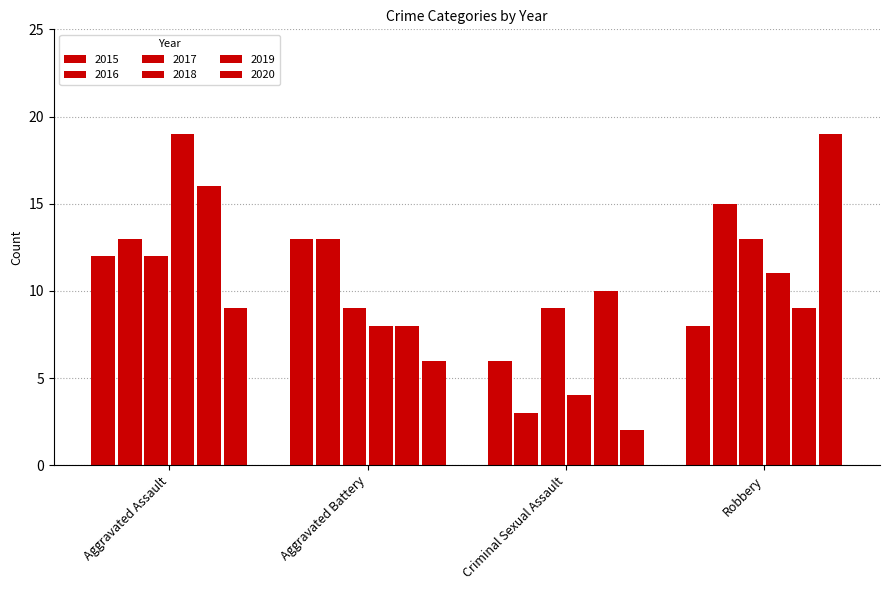

How many distinct data groups are displayed?

6